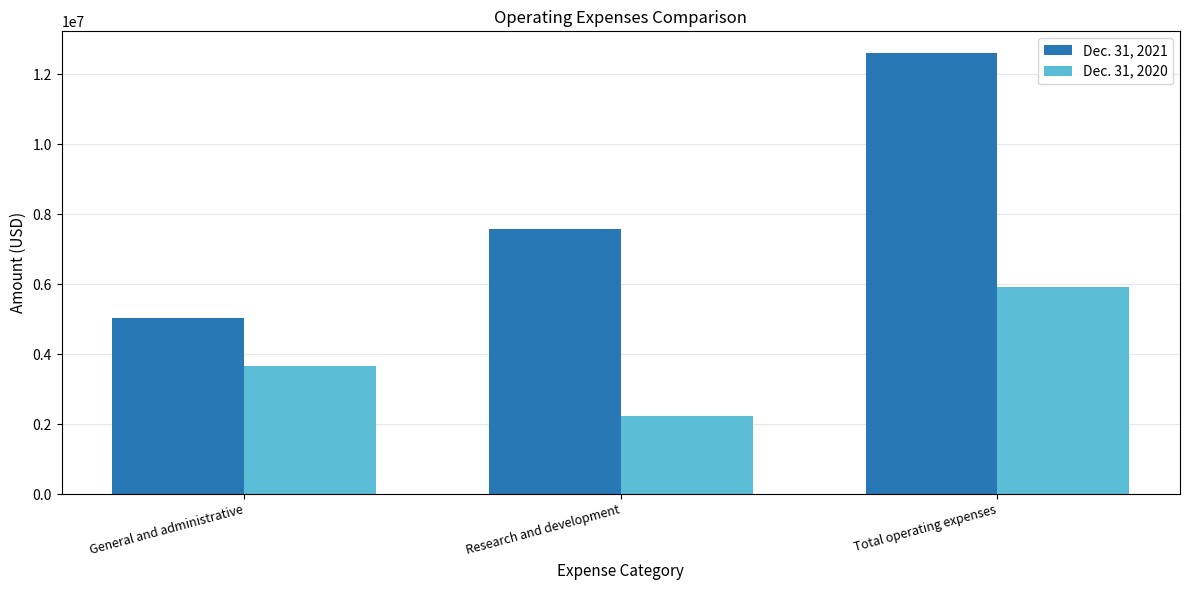

How many bars are there in total?

6